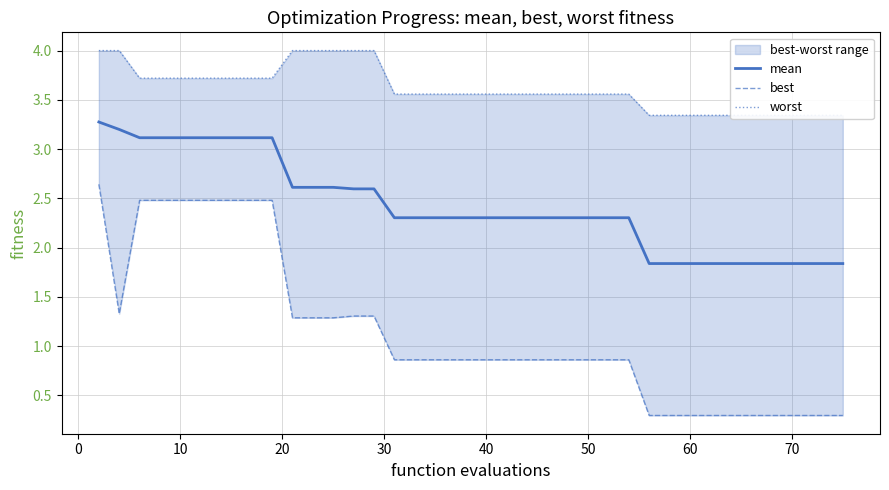

True or false: worst has more than 1 points higher than both neighbors.

False